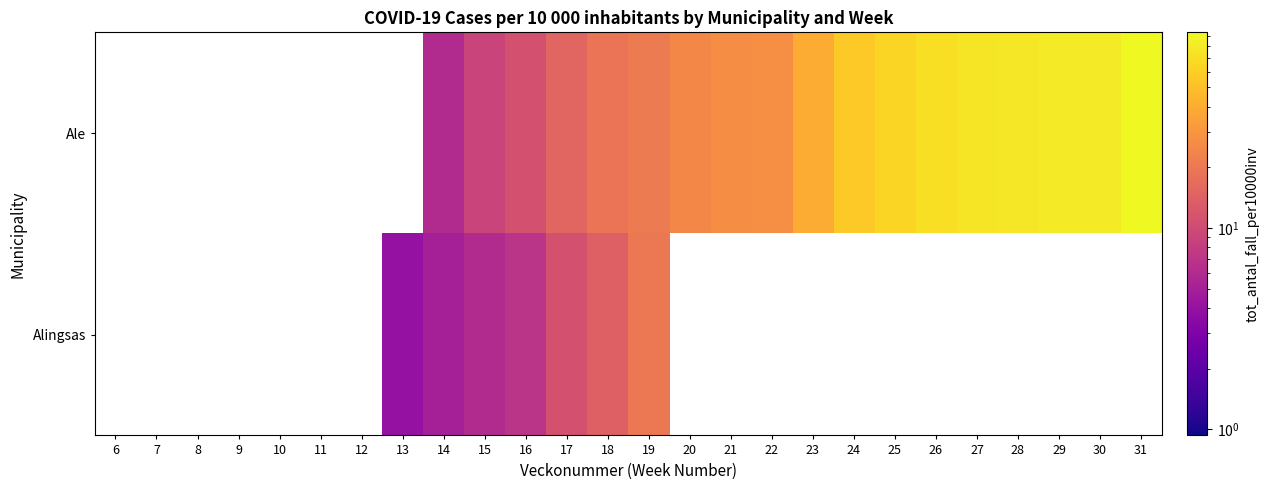

Rank the series by their average value, from lowest to highest.

Alingsas, Ale